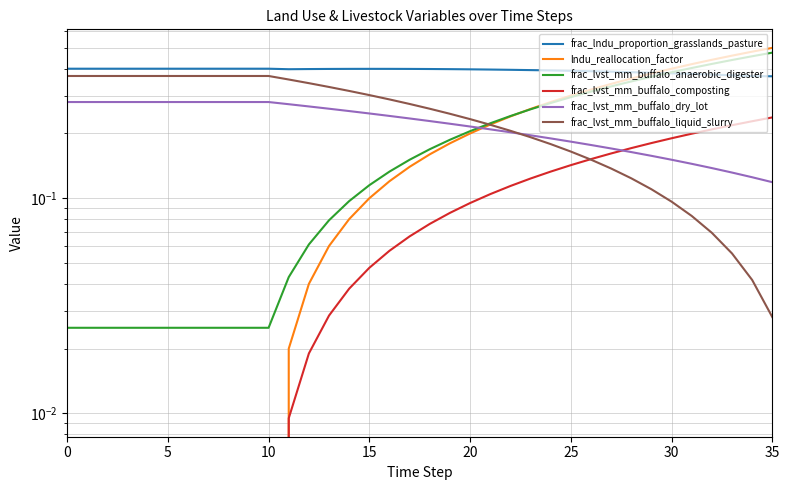

Rank the series at 20 from highest to lowest value.

frac_lndu_proportion_grasslands_pasture, frac_lvst_mm_buffalo_liquid_slurry, frac_lvst_mm_buffalo_dry_lot, frac_lvst_mm_buffalo_anaerobic_digester, lndu_reallocation_factor, frac_lvst_mm_buffalo_composting